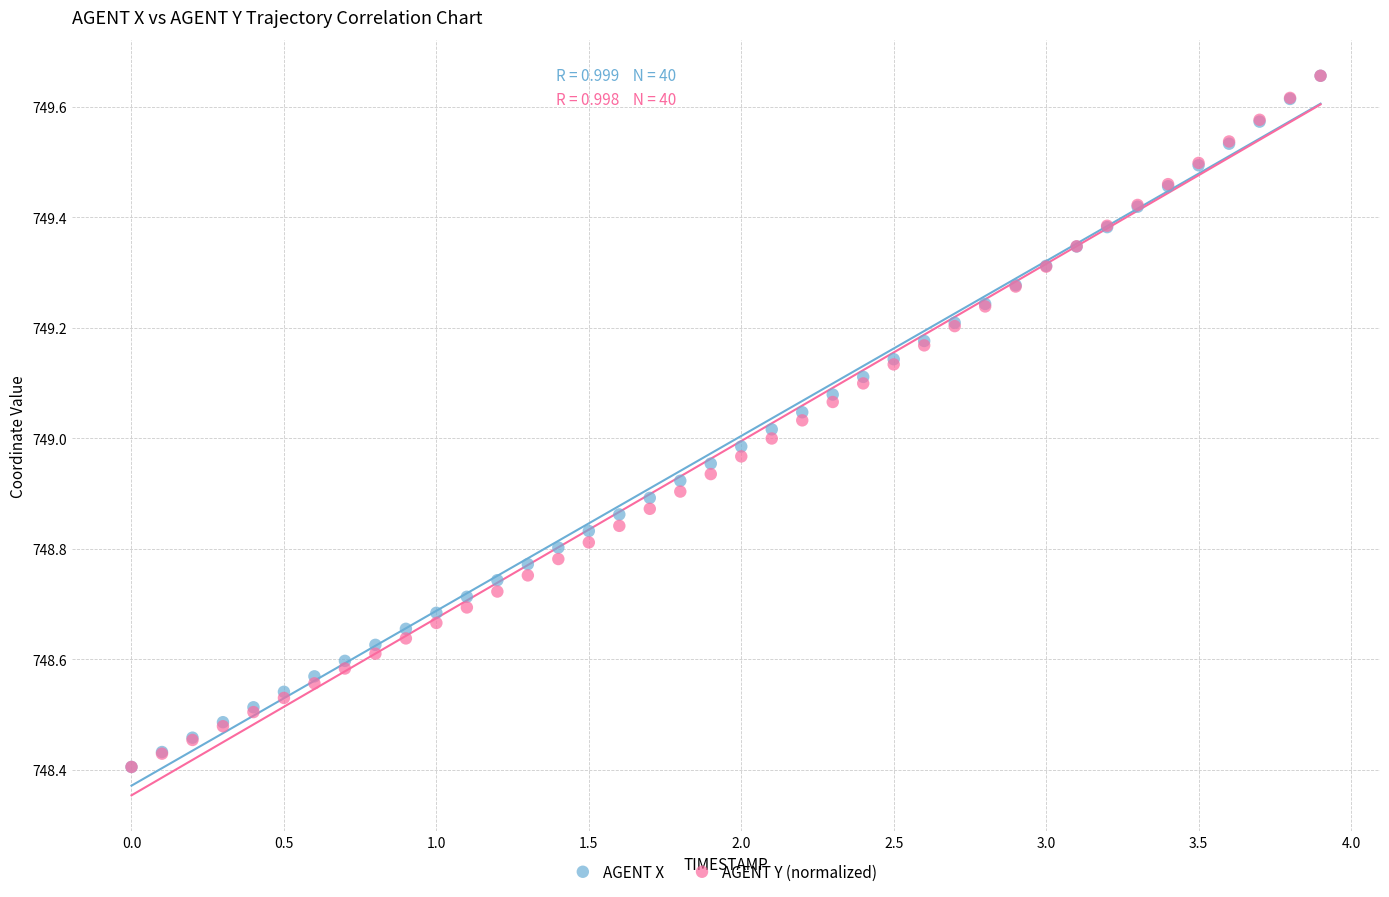

What are all the series names shown in the legend?

AGENT X, AGENT Y (normalized)